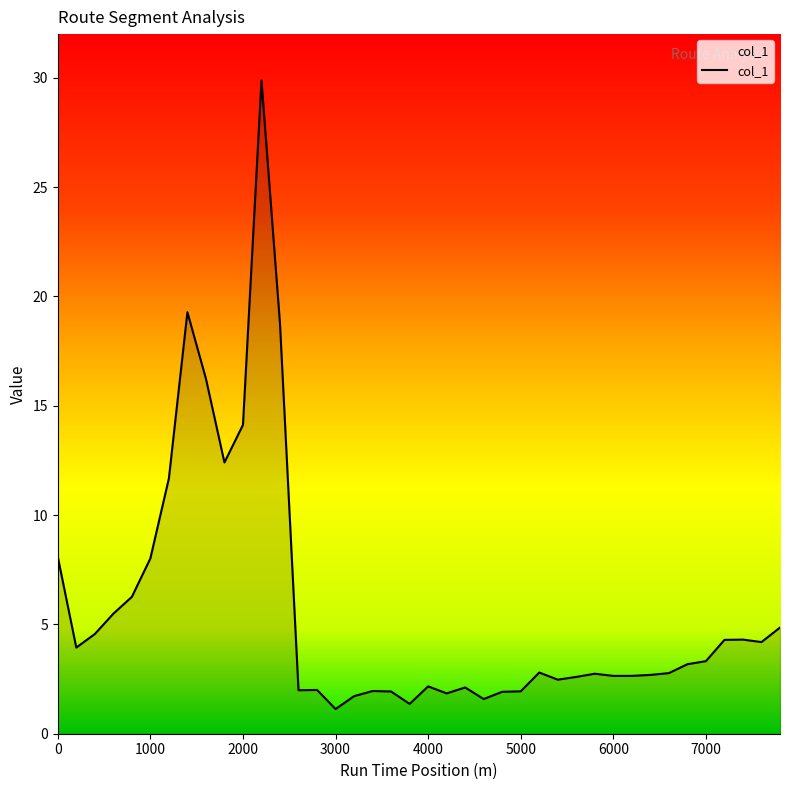

What is the smallest value displayed?

1.1